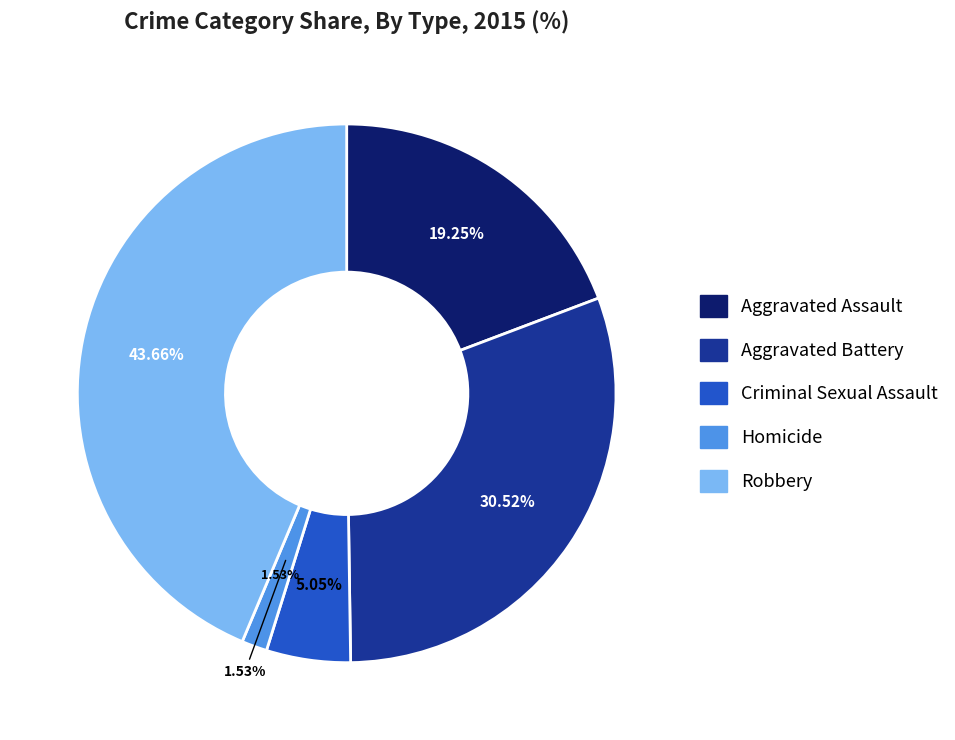

To the nearest percent, what is the difference between the largest and smallest slice percentages?

42%